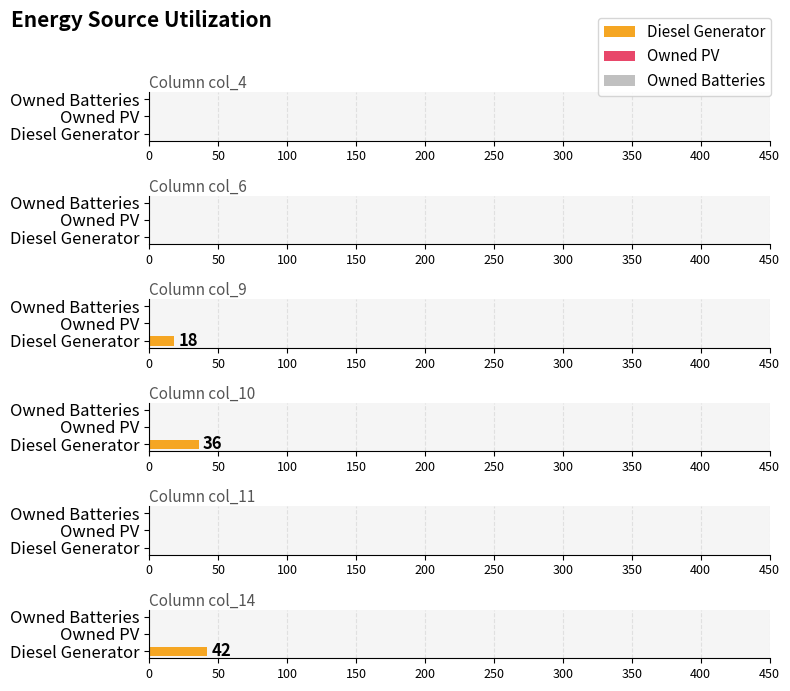

List the labels in order of Owned Batteries value, largest first.

col_4, col_6, col_9, col_10, col_11, col_14